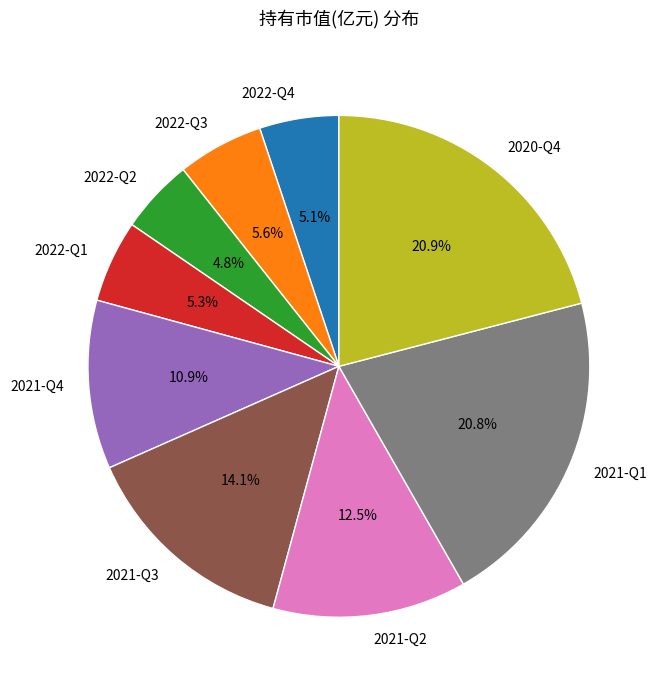

The 2021-Q4 slice represents 11% of the pie. True or false?

True